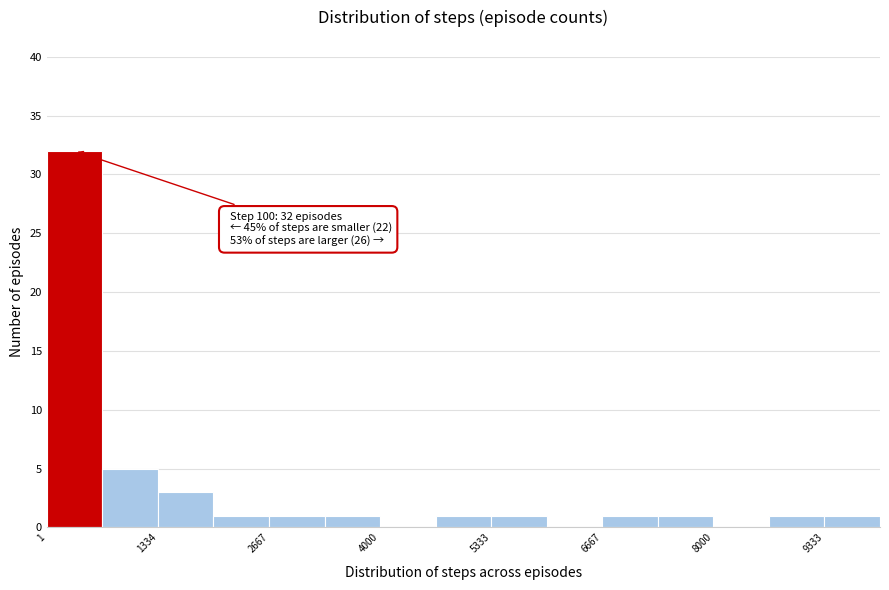

Read against the x-axis, roughly where is the centre of the tallest bar?

400